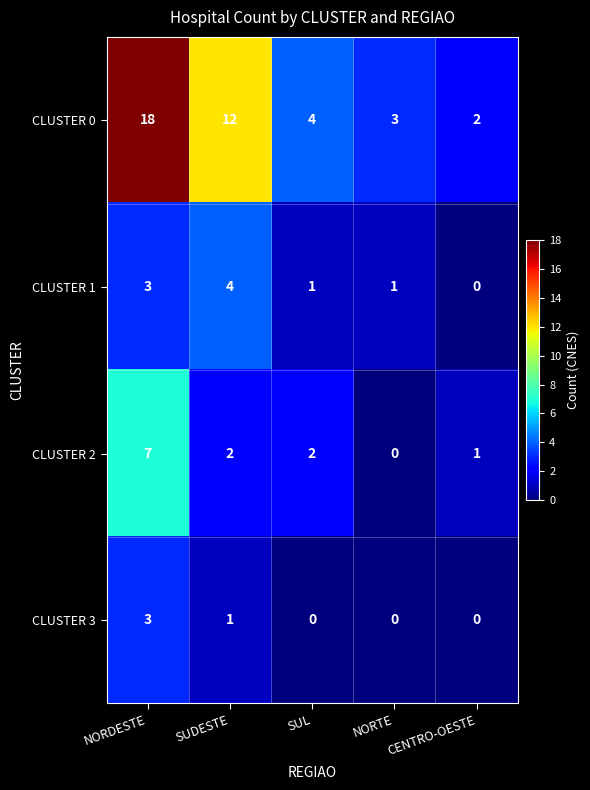

At which label does CLUSTER 2 first exceed 2?

NORDESTE